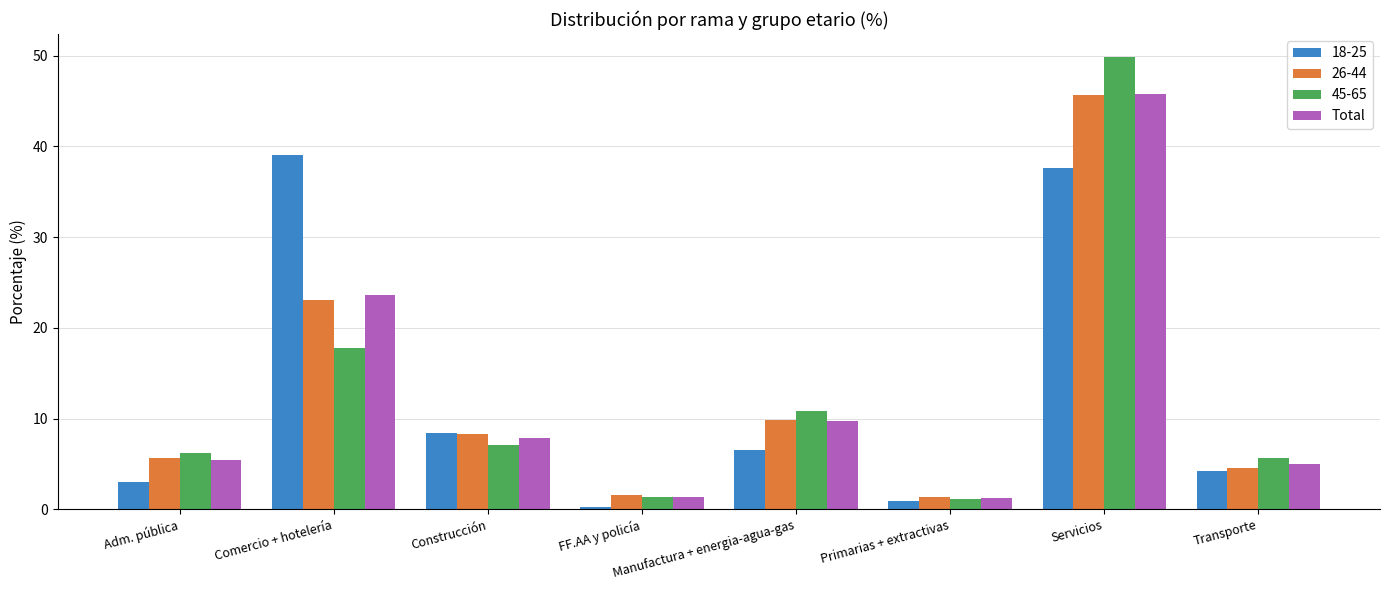

Between Comercio + hotelería and Servicios, which series saw the biggest shift?

45-65